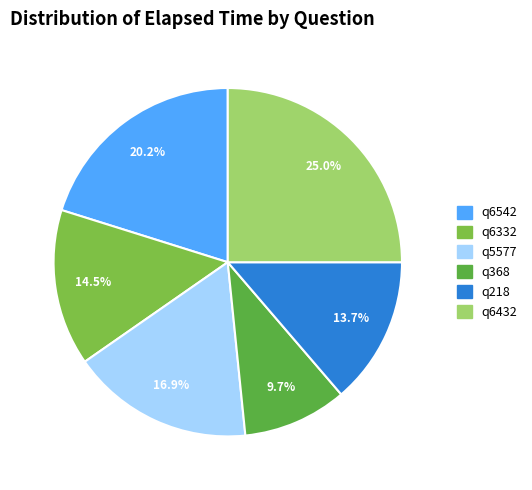

How many segments does this pie chart have?

6